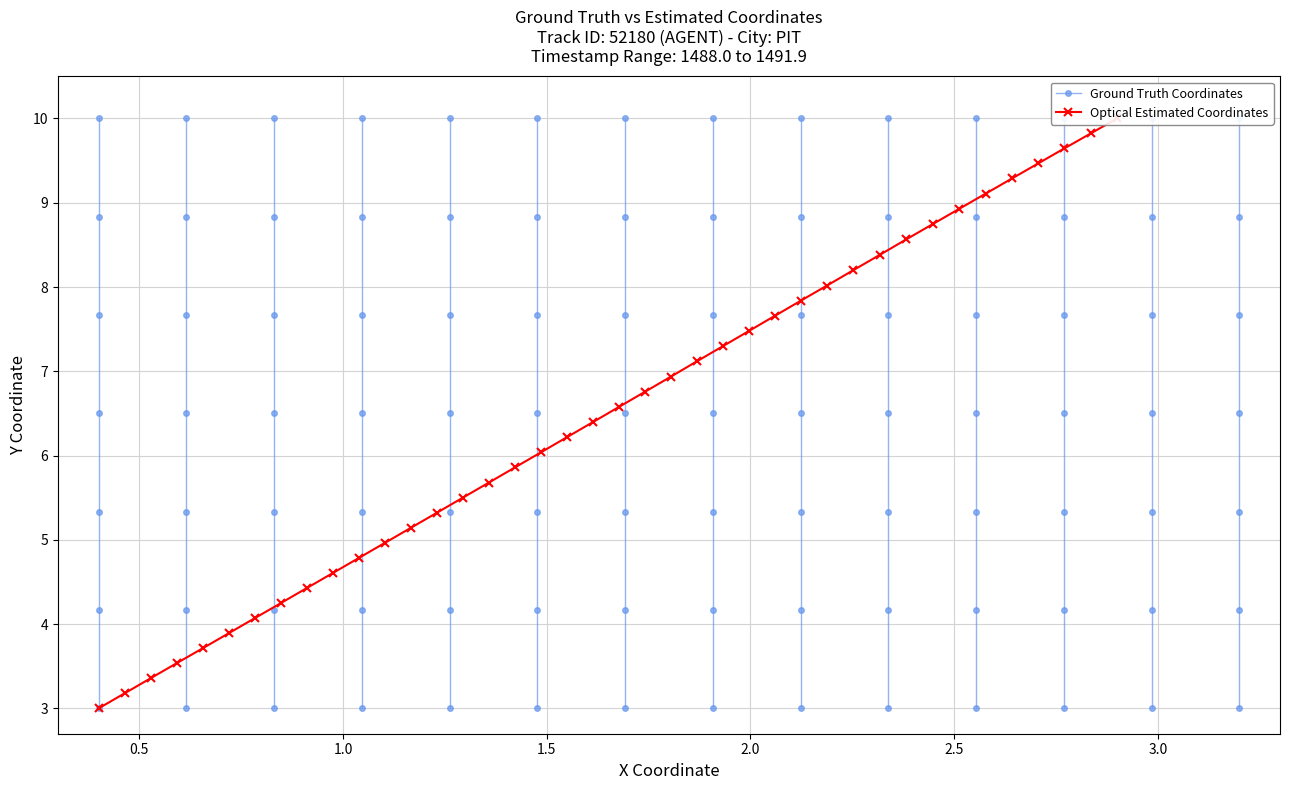

What is the greatest value displayed?

10.0